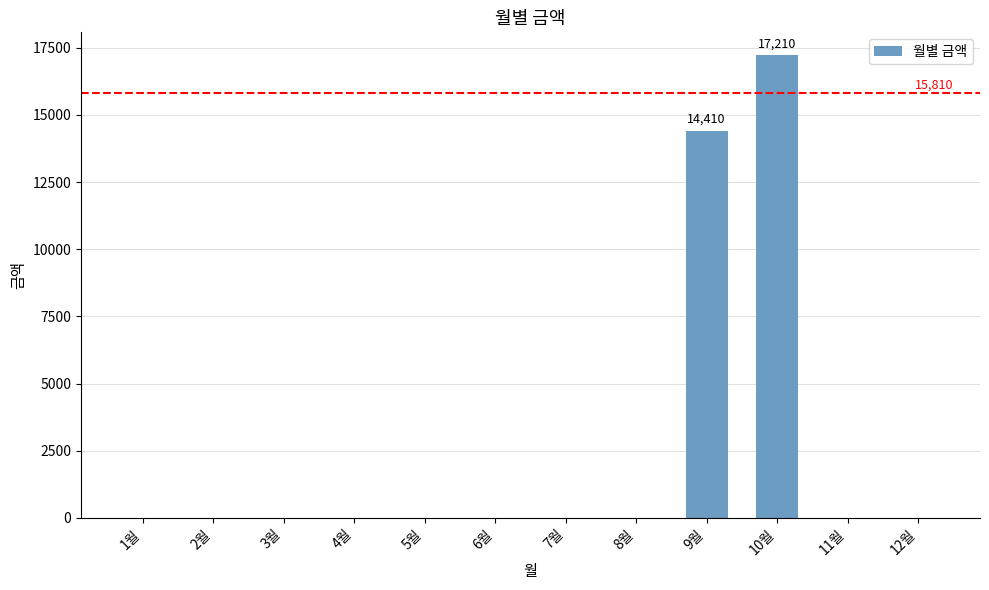

The chart shows a value of 10096 at 10월. True or false?

False